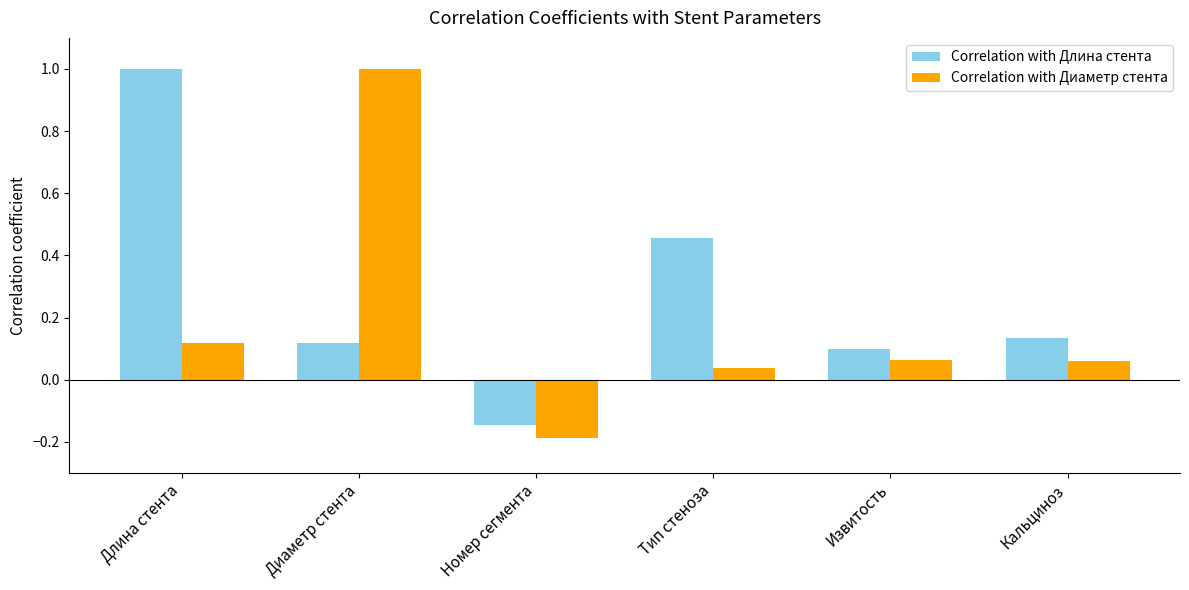

At which label does Correlation with Диаметр стента first exceed 0?

Длина стента